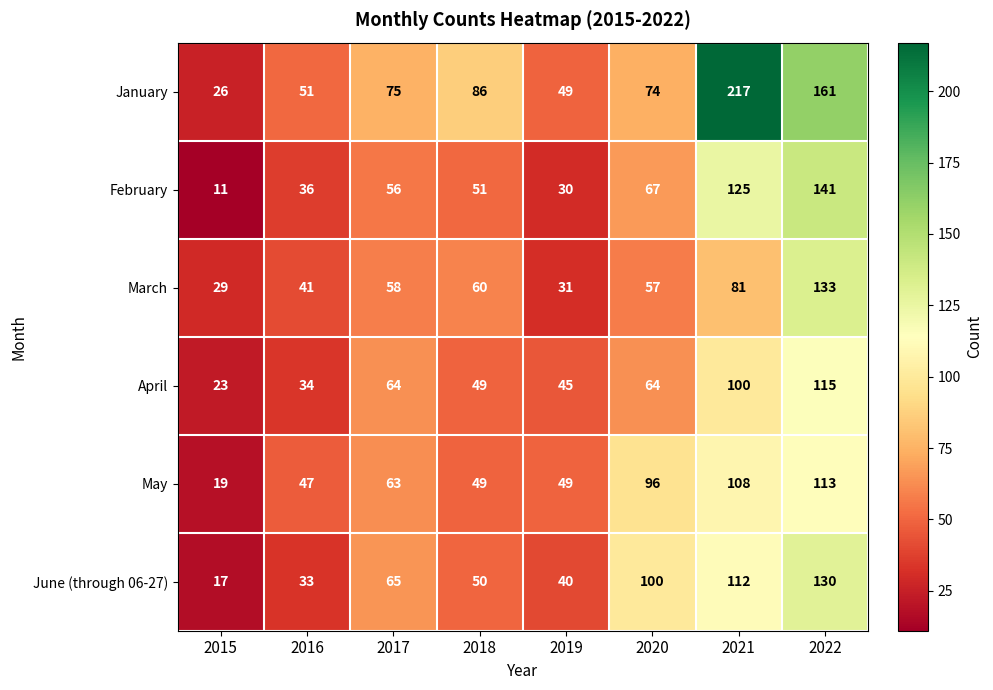

Which series has the largest total across all categories?

January